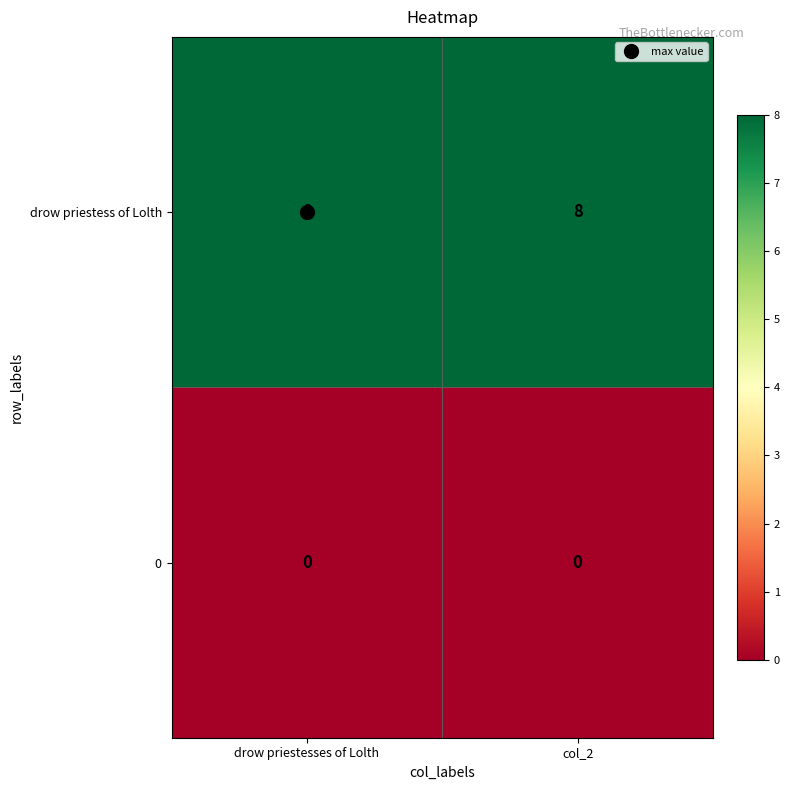

Which series has the largest total across all categories?

drow priestess of Lolth